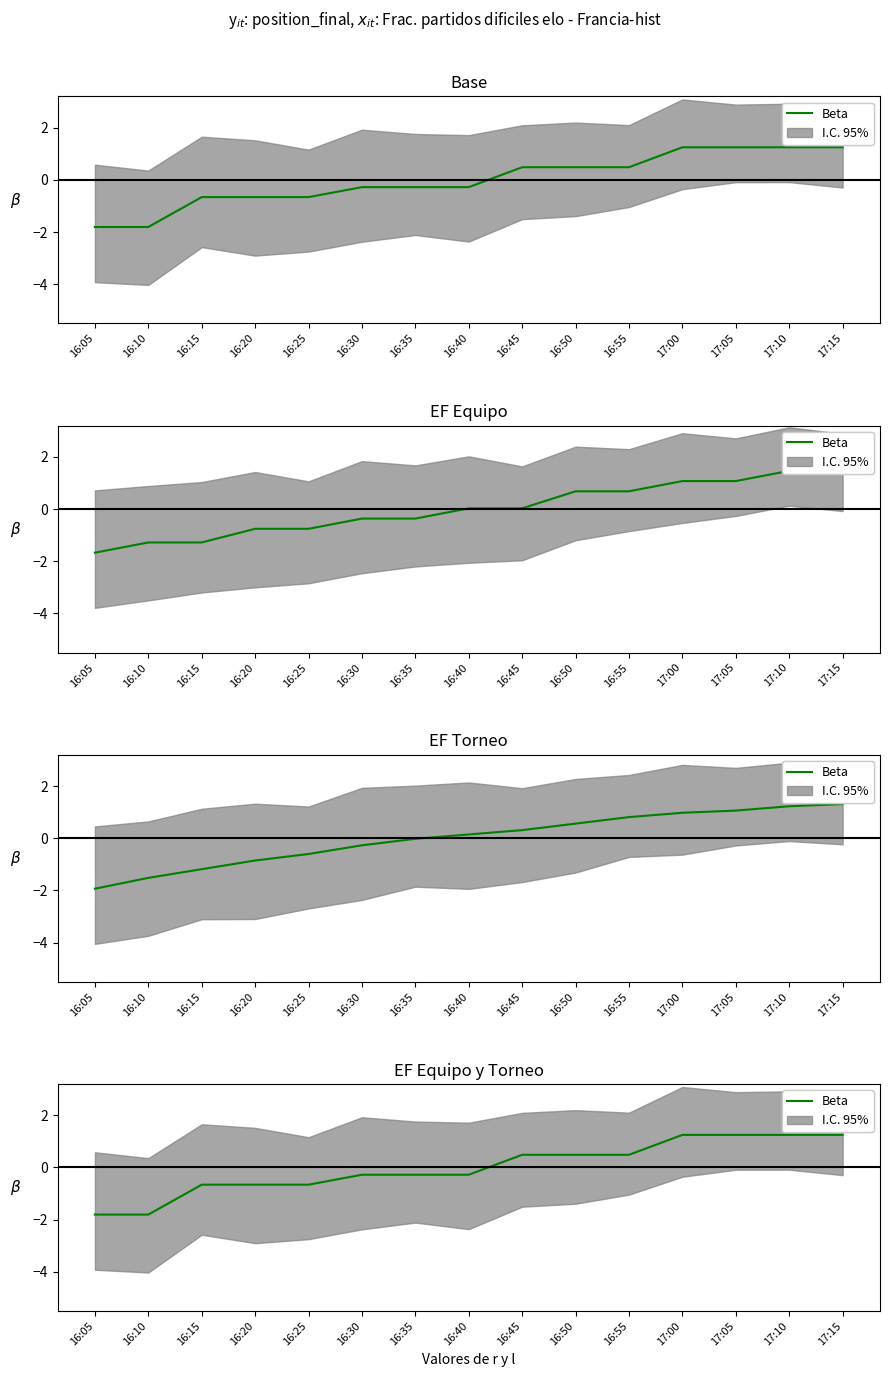

Rank the categories by value from highest to lowest.

17:00, 17:05, 17:10, 17:15, 16:45, 16:50, 16:55, 16:30, 16:35, 16:40, 16:15, 16:20, 16:25, 16:05, 16:10